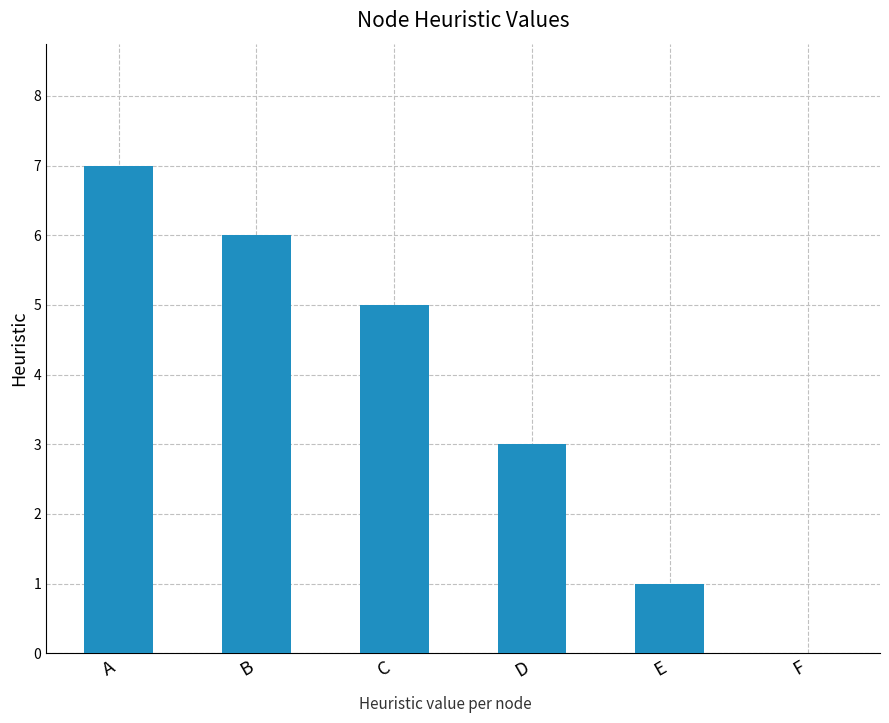

What is the sum of the values at B and A?

13